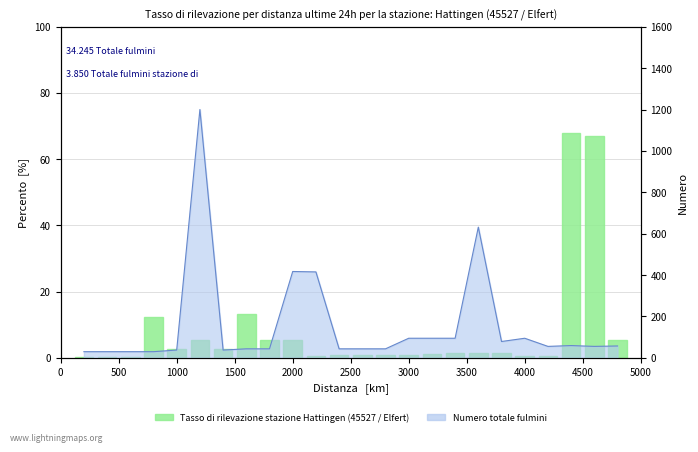

Is it true that the value at 3000 is 0.2?

False